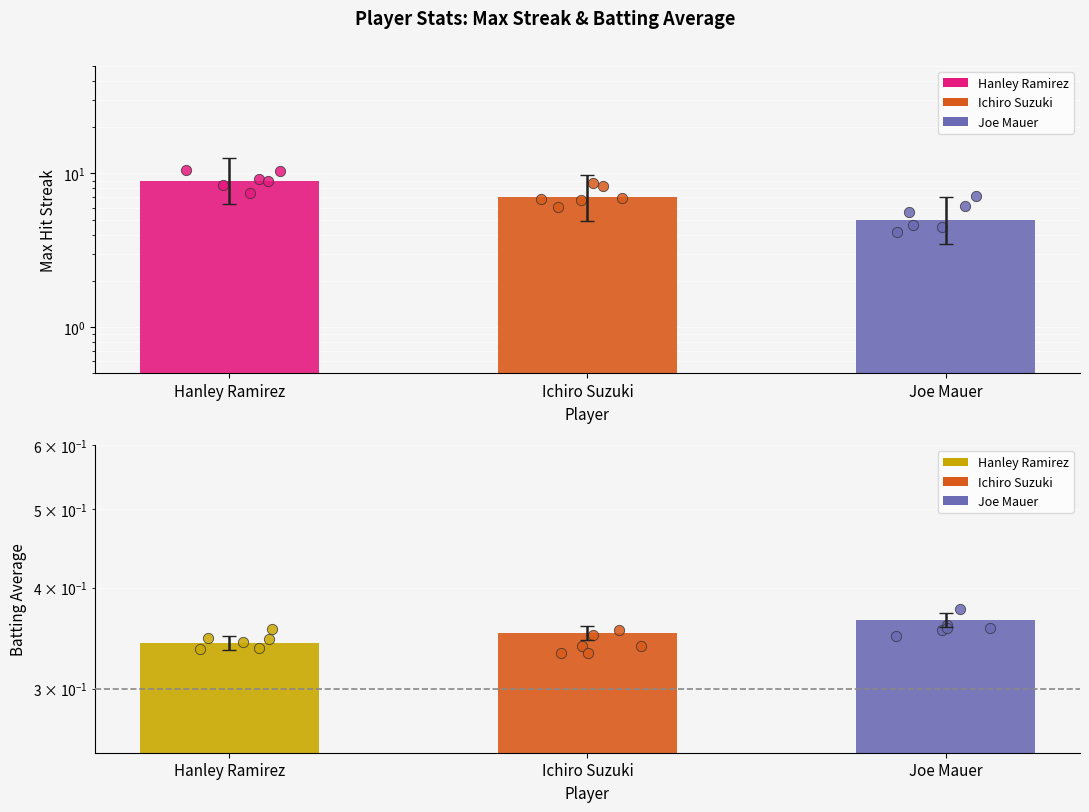

Which series contains the lowest Y value?

Batting Average